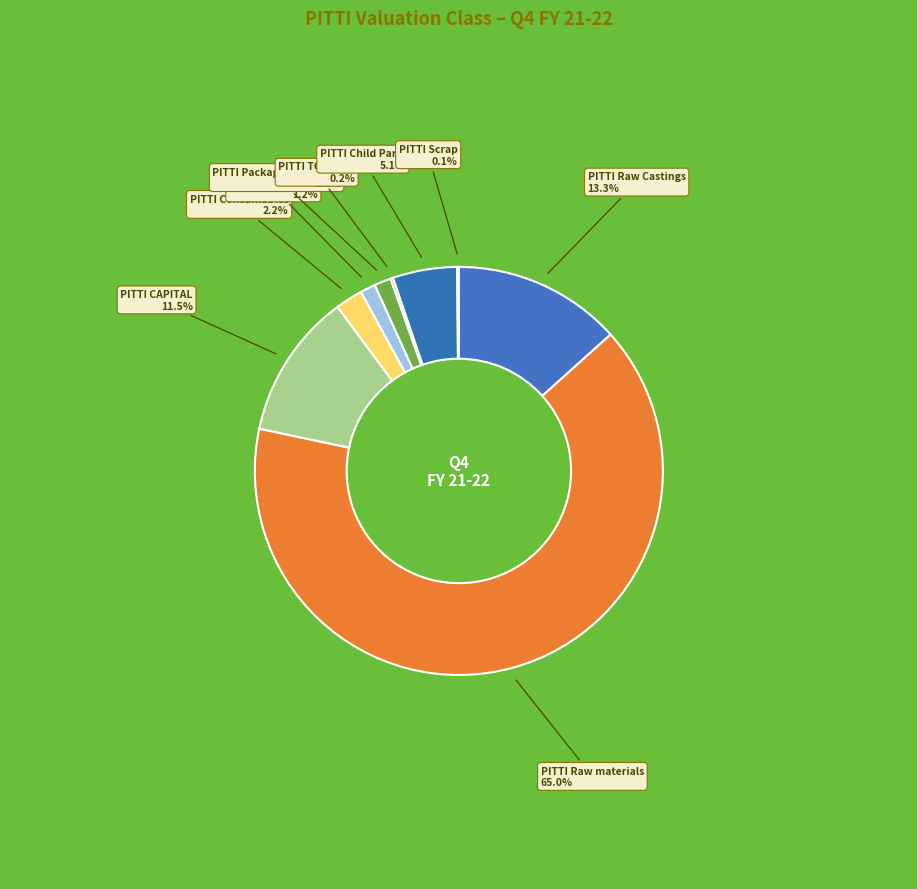

True or false: PITTI Spare parts accounts for 12% of the total.

False